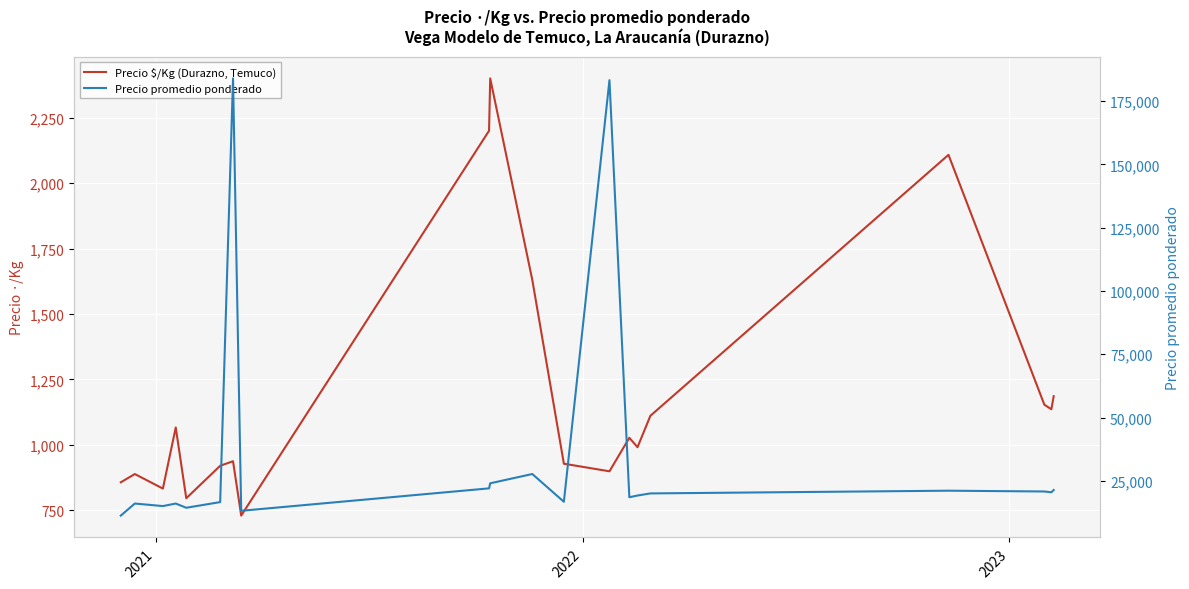

List the series in order of their overall mean, highest first.

Precio promedio ponderado, Precio $/Kg (Durazno, Temuco)